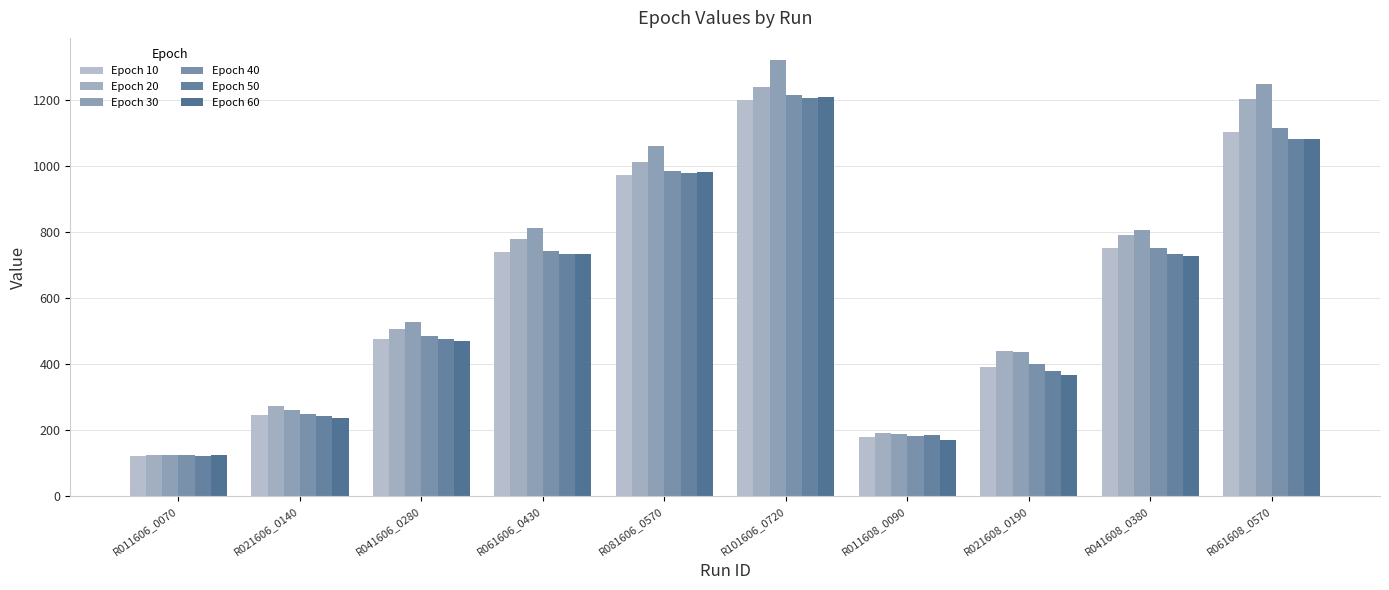

True or false: Epoch 30 has a value of 2320.3 at R101606_0720.

False